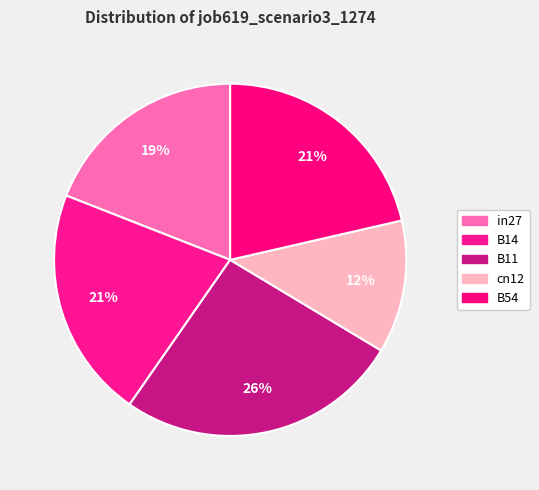

Combined, what portion of the pie is B11 and B14?

47.3%